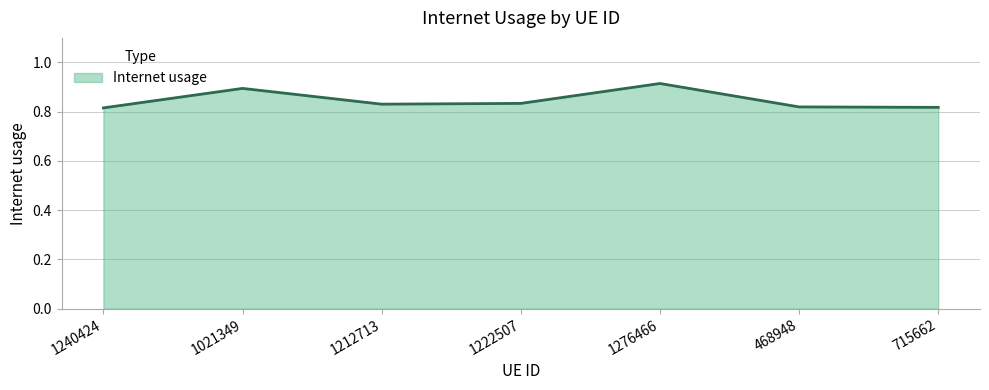

True or false: the data has more than 0 interior local peaks.

True